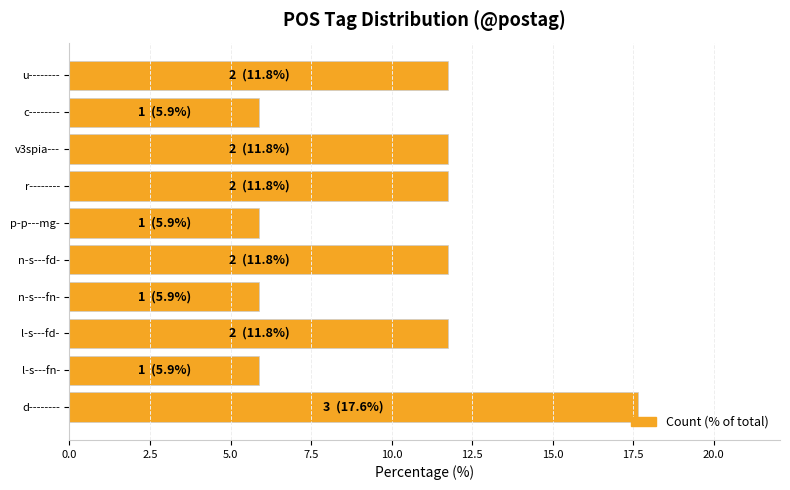

True or false: the data shows 5.9 at n-s---fn-.

True